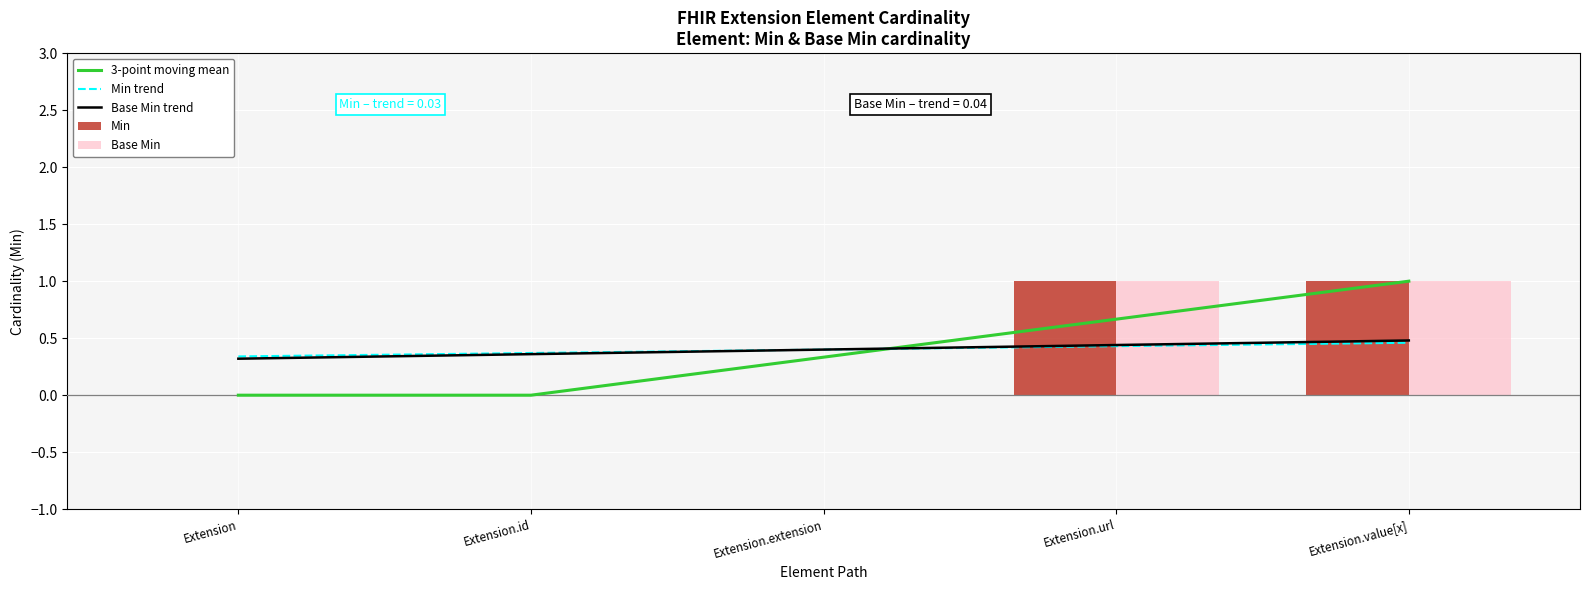

Is the value of 3-point moving mean at Extension.extension greater than the value of Min trend at Extension.extension?

No